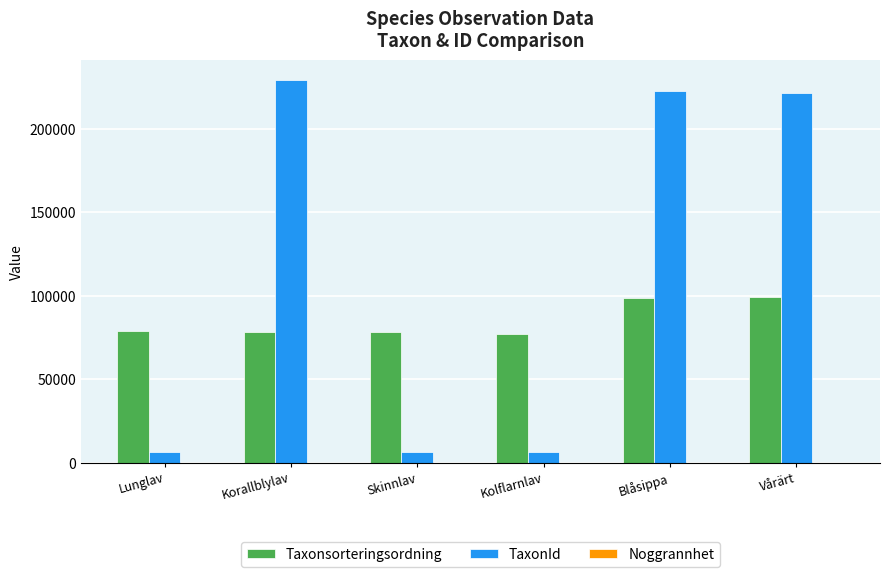

Which series changed the most between Lunglav and Blåsippa?

TaxonId